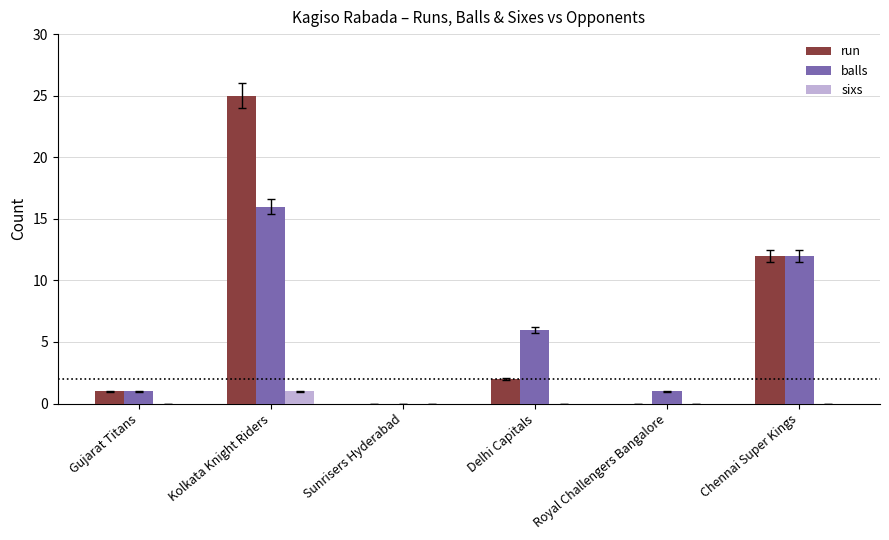

True or false: sixs has a value of 0 at Delhi Capitals.

True